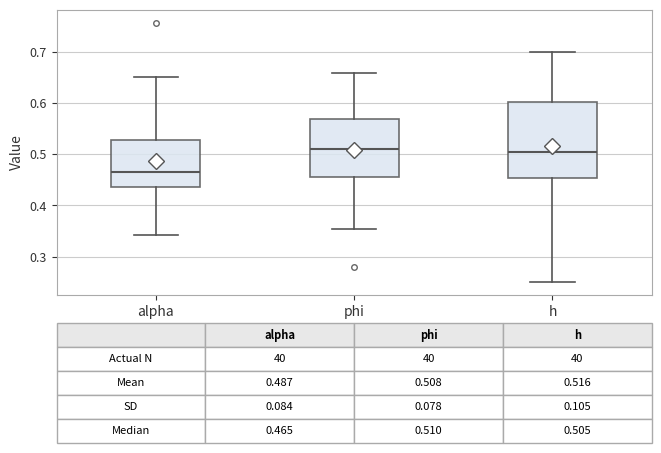

Which box's median line is the lowest?

alpha